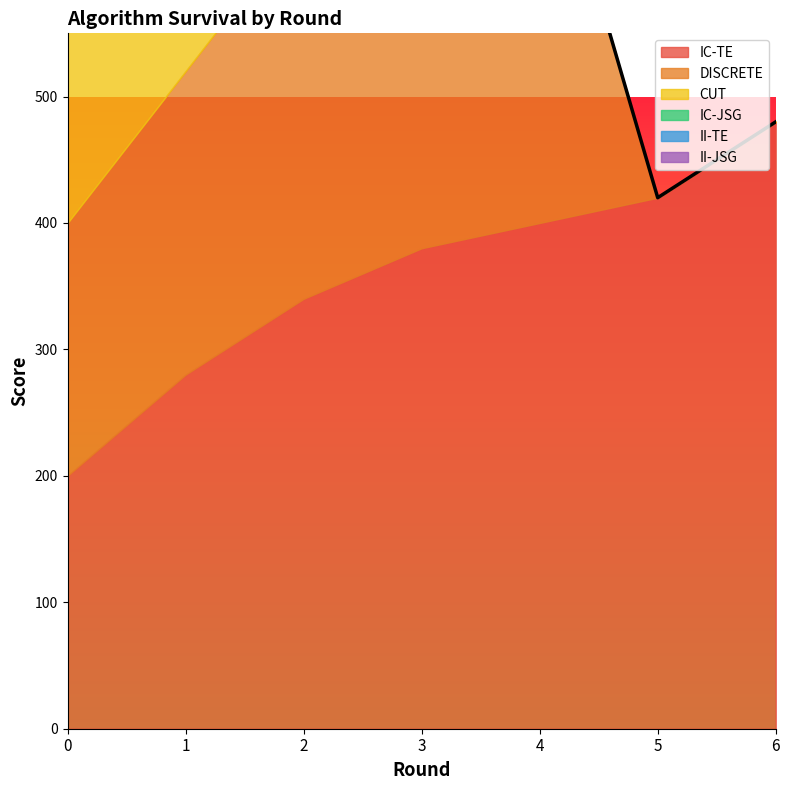

True or false: II-TE has a value of 20 at 2.

True